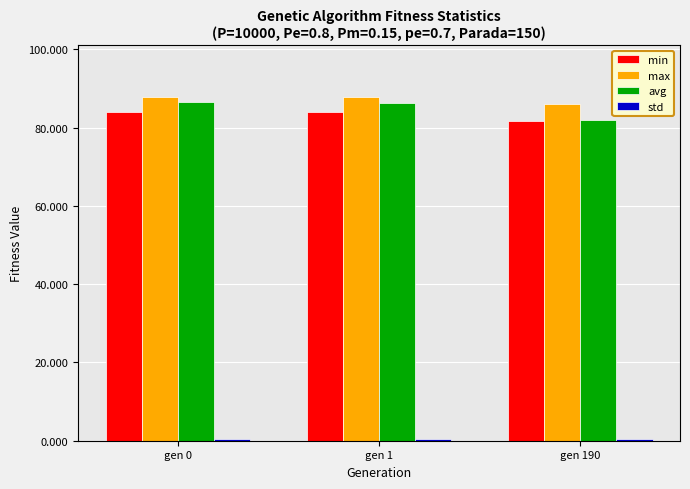

What is the difference between the maximum and minimum values in the min series?

2.4